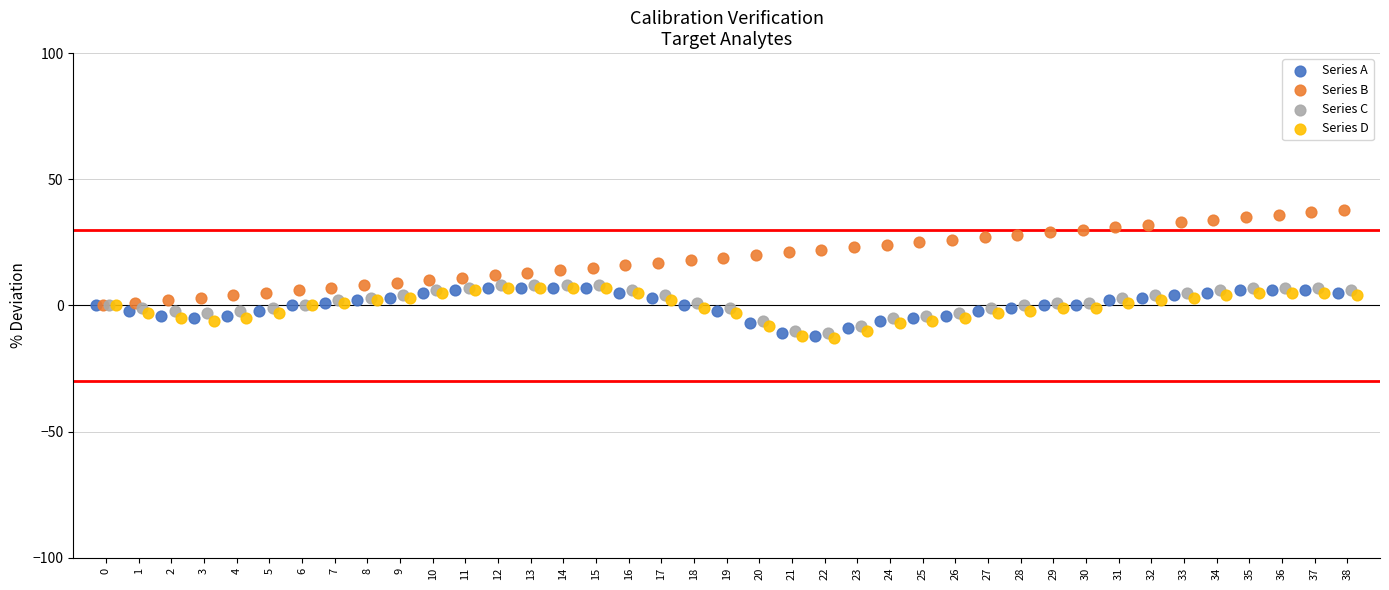

Which series reaches the maximum Y coordinate?

Series B